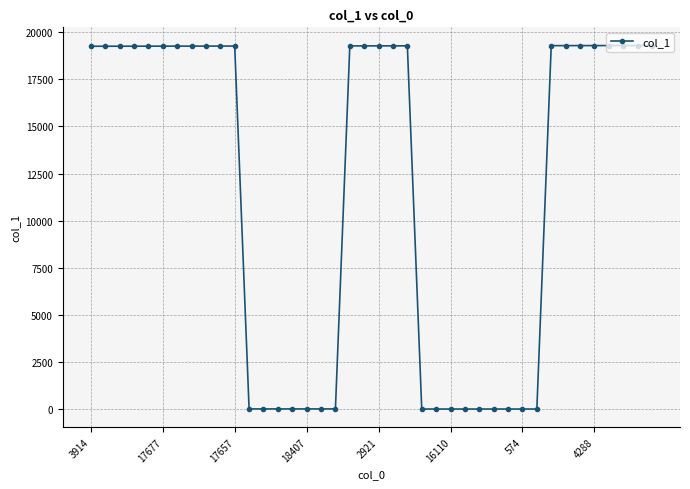

What is the difference between the maximum and second lowest values?

19289